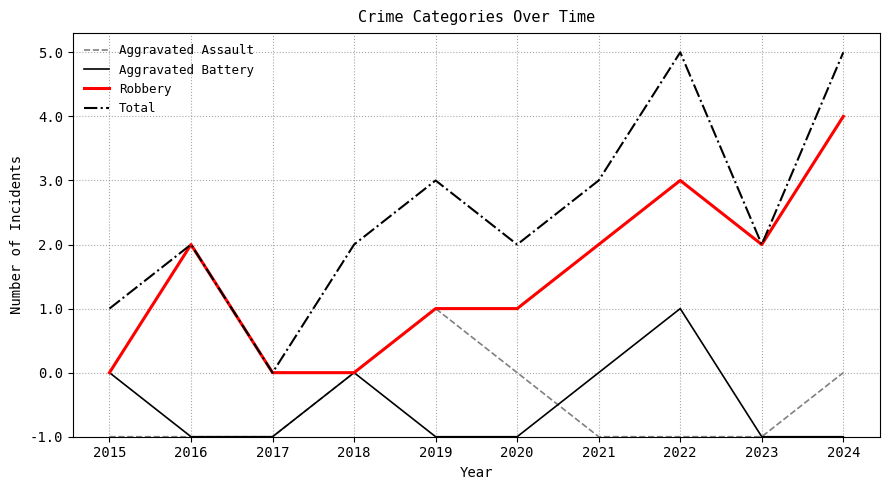

Reading left to right, list all the values displayed in this chart.

Aggravated Assault: 0	0	0	1	2	1	0	0	0	1
Aggravated Battery: 1	0	0	1	0	0	1	2	0	0
Robbery: 1	3	1	1	2	2	3	4	3	5
Total: 2	3	1	3	4	3	4	6	3	6